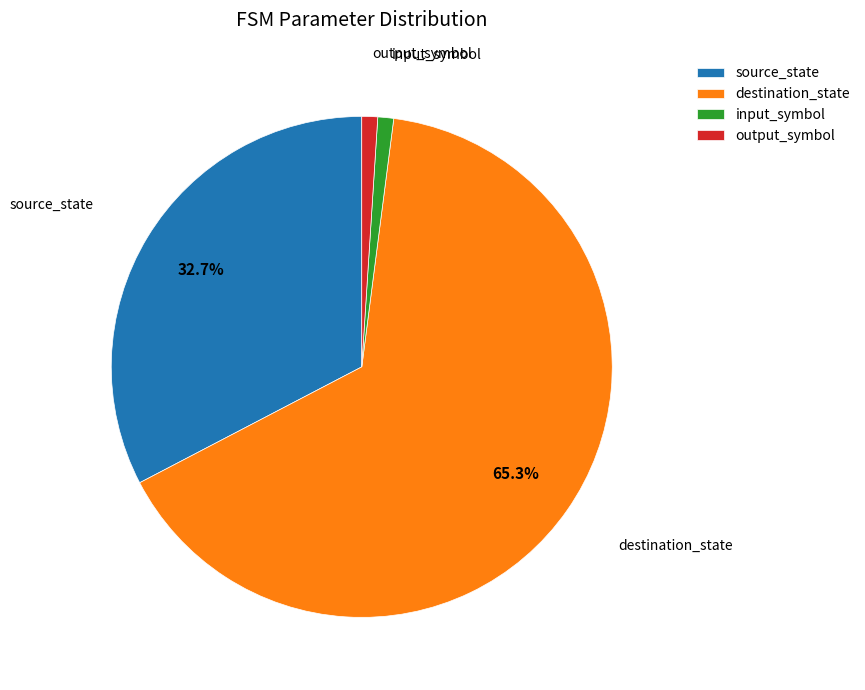

True or false: destination_state accounts for 78% of the total.

False